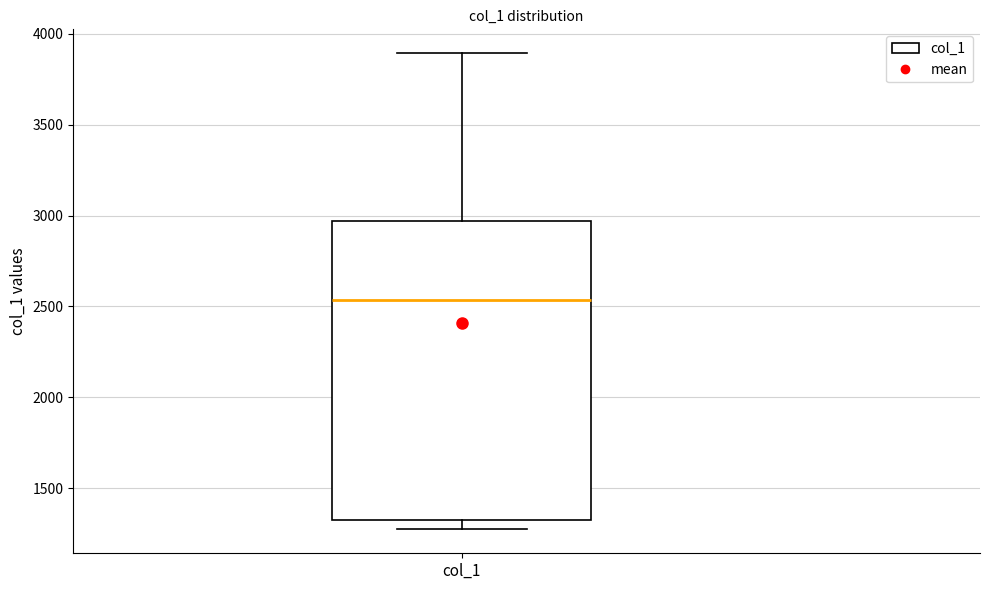

Where does the upper whisker of the box for col_1 end on the y-axis? The values are not printed on the chart, so give them approximately, as read against the axis.

3900